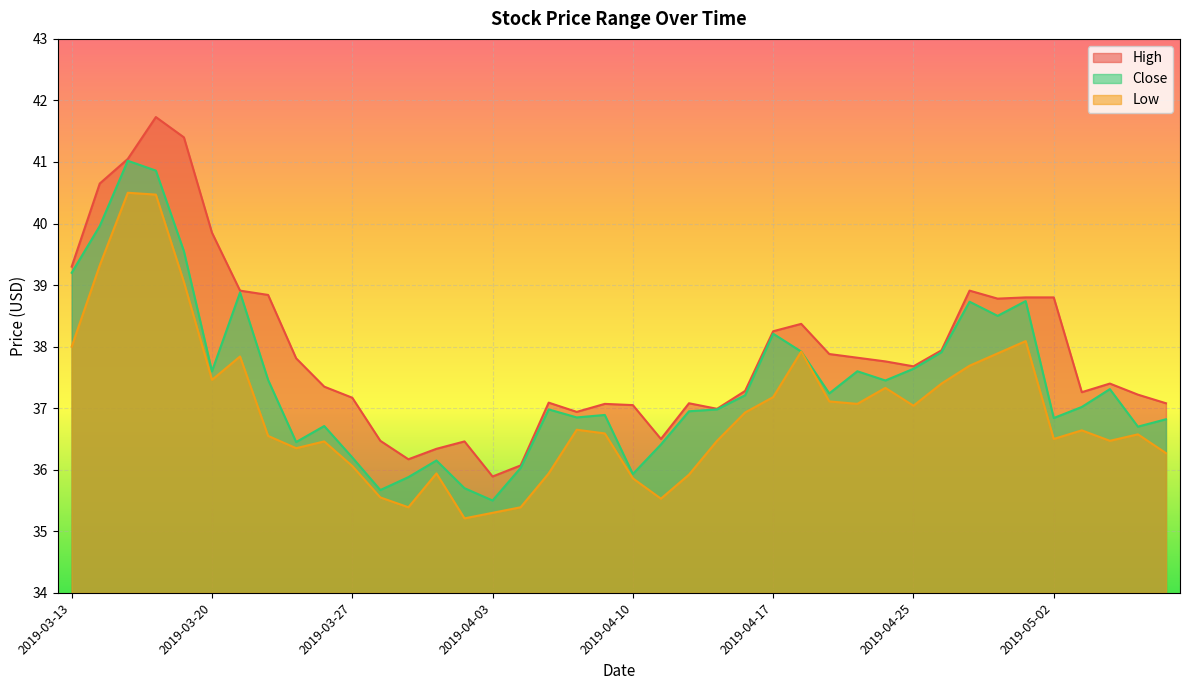

Rank the series by their average value, from lowest to highest.

Low, Close, High